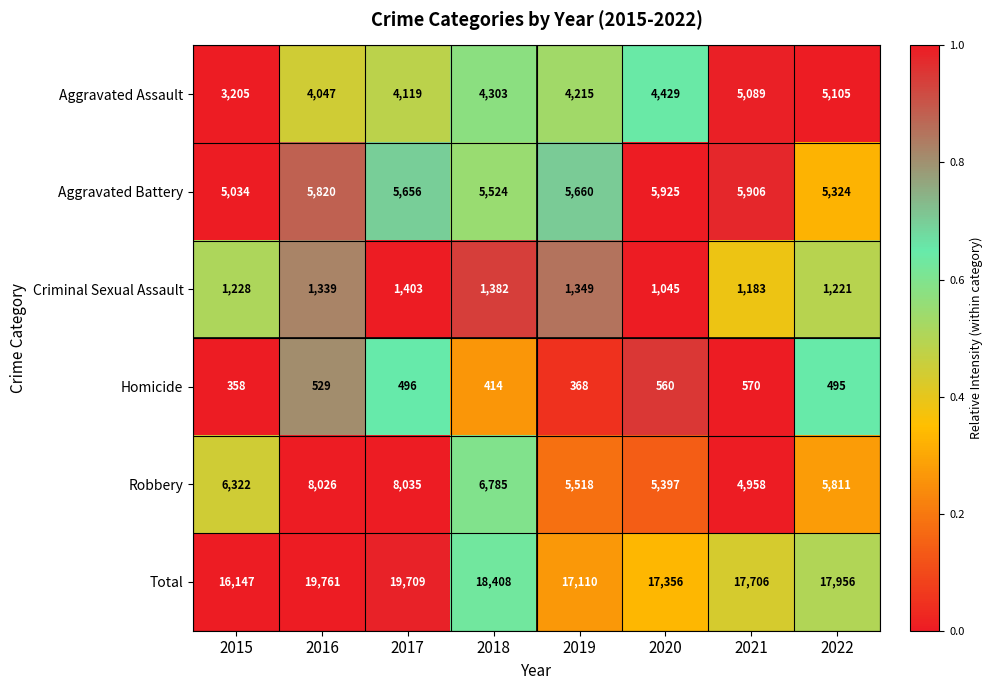

What is the greatest value displayed?

19761